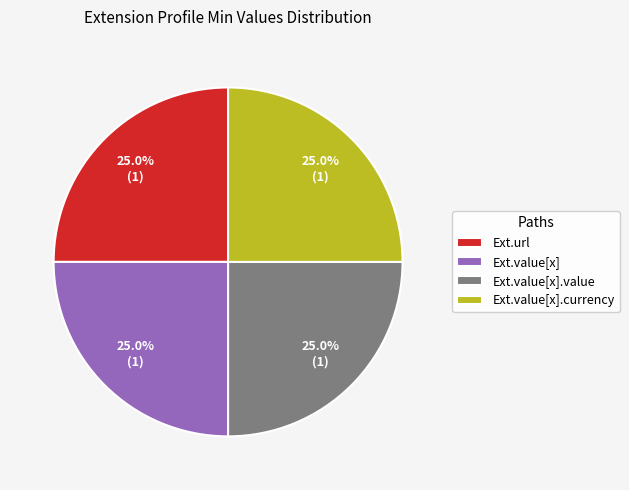

To the nearest percent, what is the average slice percentage?

25%